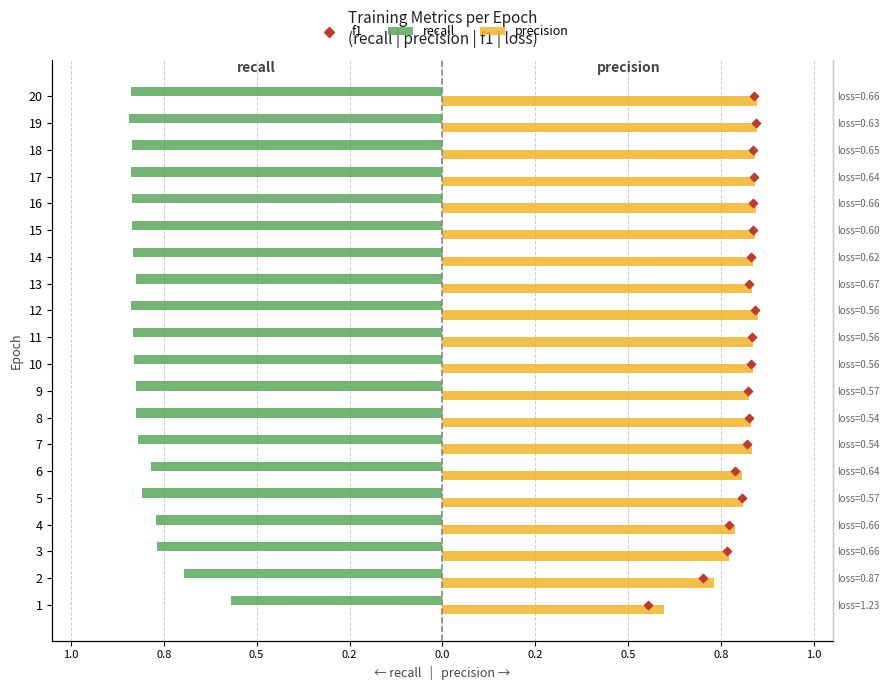

Which series has the largest Y range (max minus min)?

f1